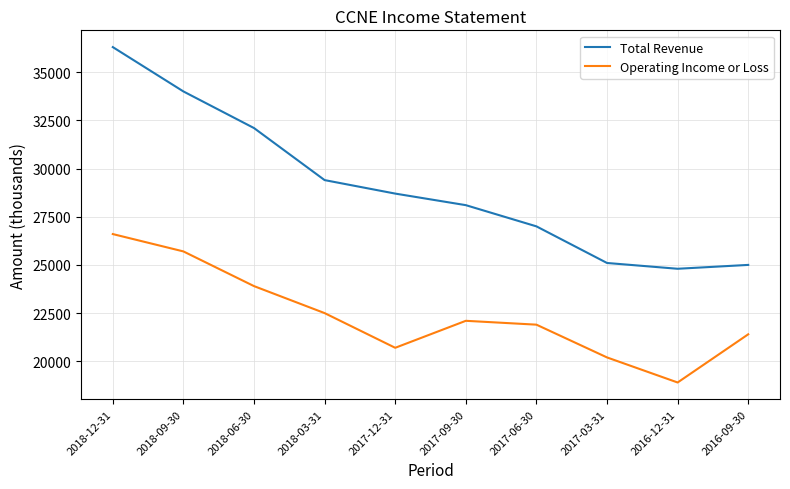

What is the difference between the maximum and minimum values in the Operating Income or Loss series?

7700